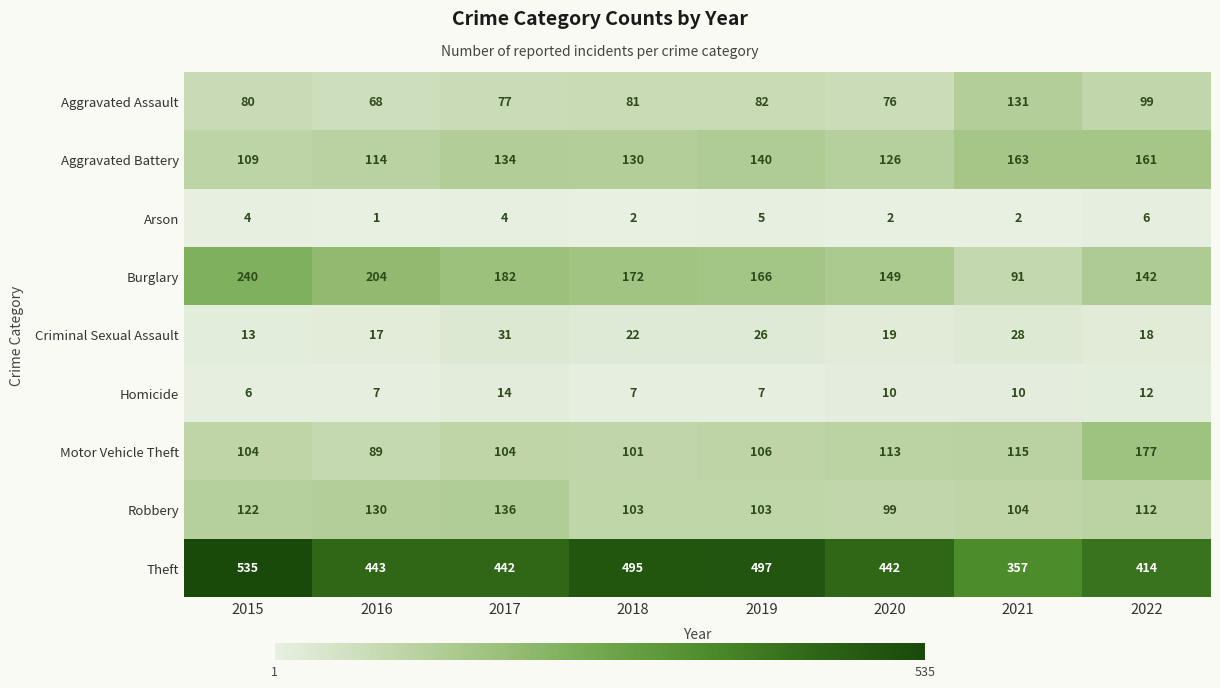

Which series changed the most between 2015 and 2021?

Theft